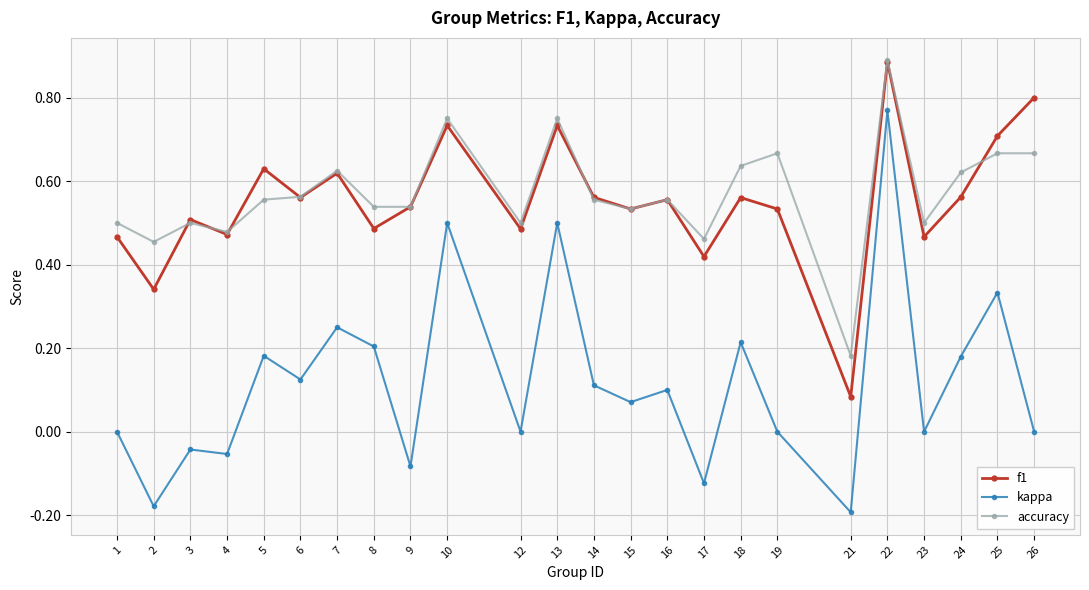

Does the chart display data point markers on the line(s)?

Yes